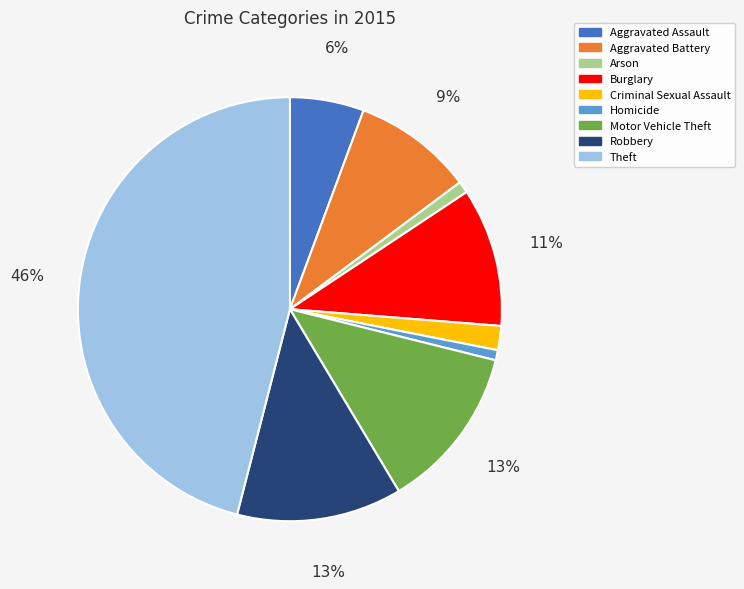

To the nearest percent, what percentage of the pie is Criminal Sexual Assault?

2%